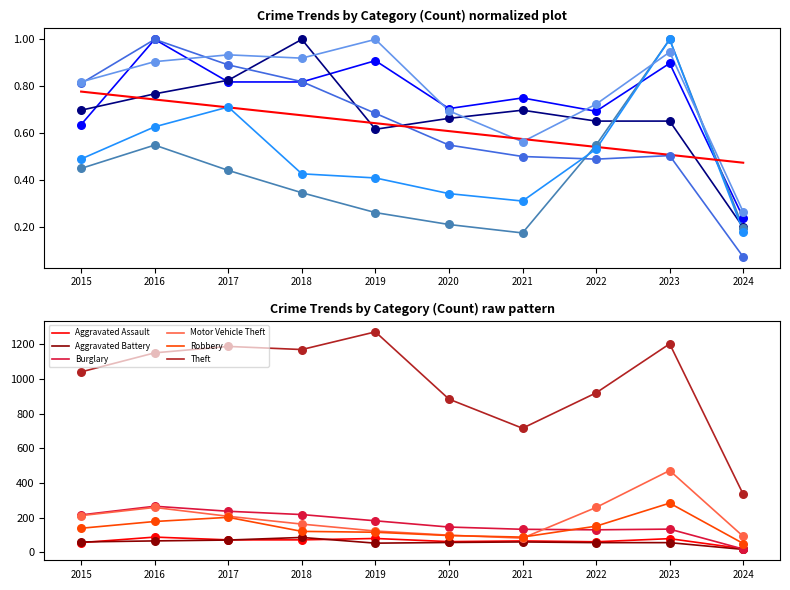

Which series contains the highest Y value?

Theft